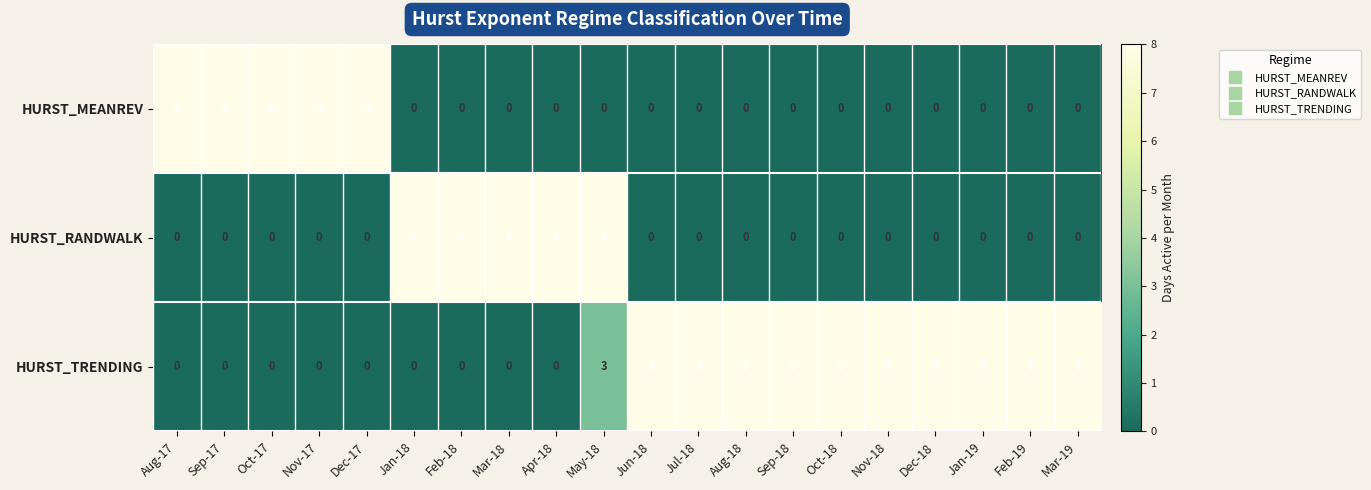

The HURST_RANDWALK series shows 11 at Jan-18. True or false?

False